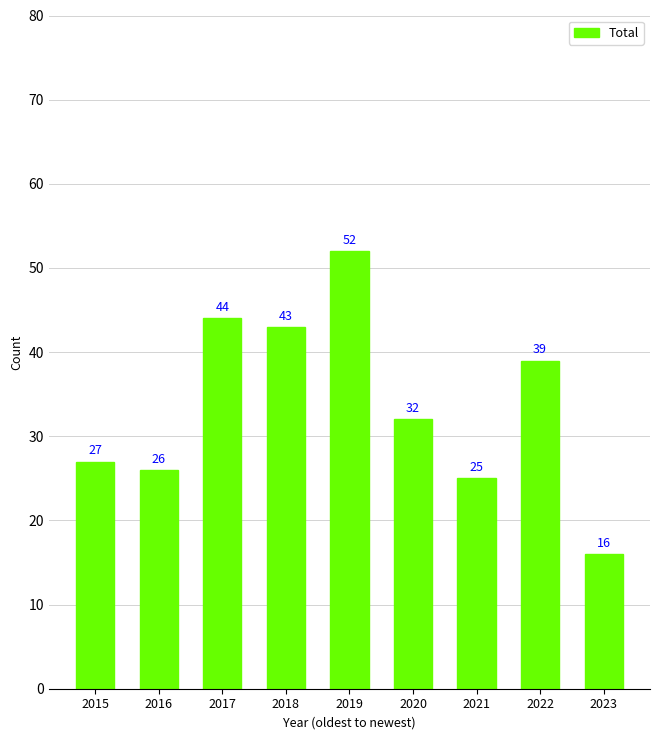

What is the difference between the values at 2017 and 2021?

19